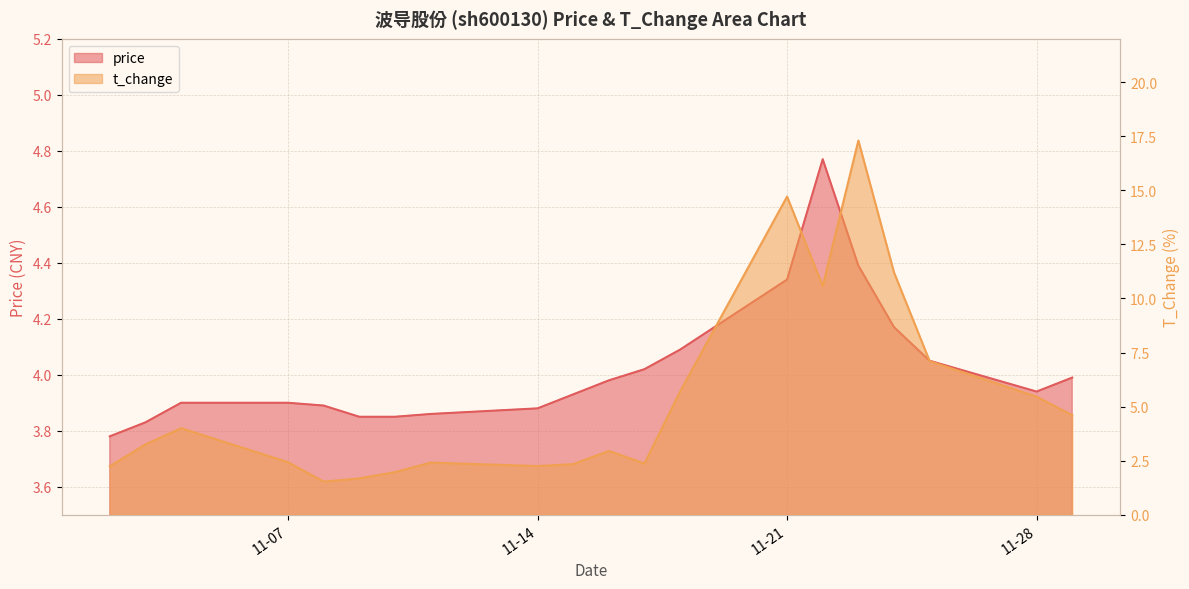

True or false: t_change has more than 2 points higher than both neighbors.

True